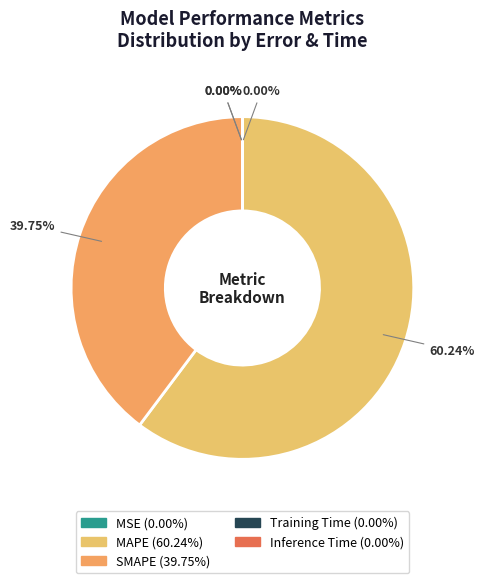

To the nearest percent, what is the difference between the largest and smallest slice percentages?

60%